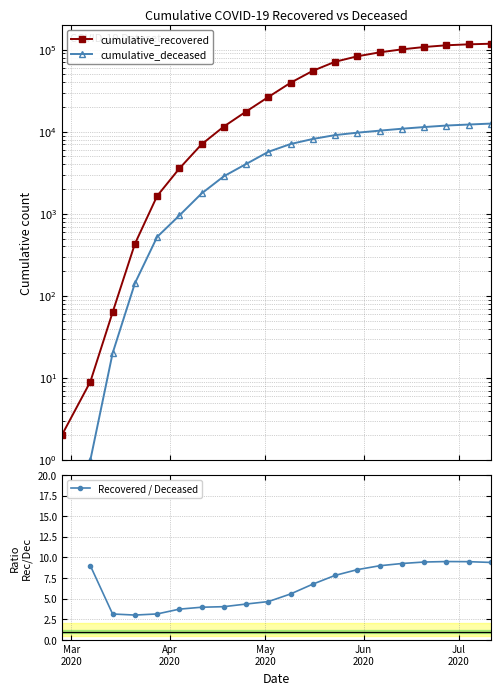

Count the number of categories in the chart.

20